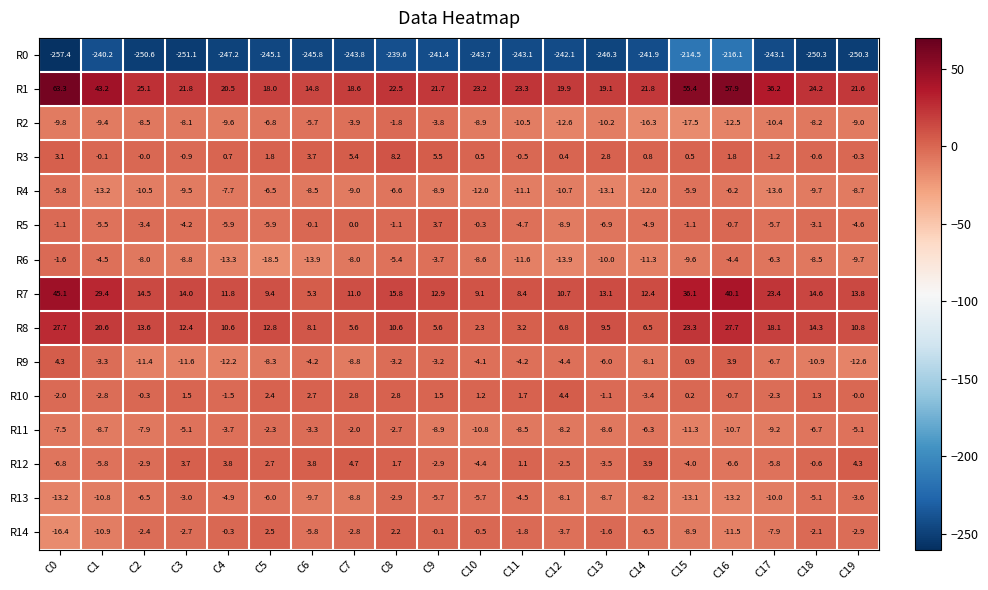

Rank the series at C0 from lowest to highest value.

R0, R14, R13, R2, R11, R12, R4, R10, R6, R5, R3, R9, R8, R7, R1